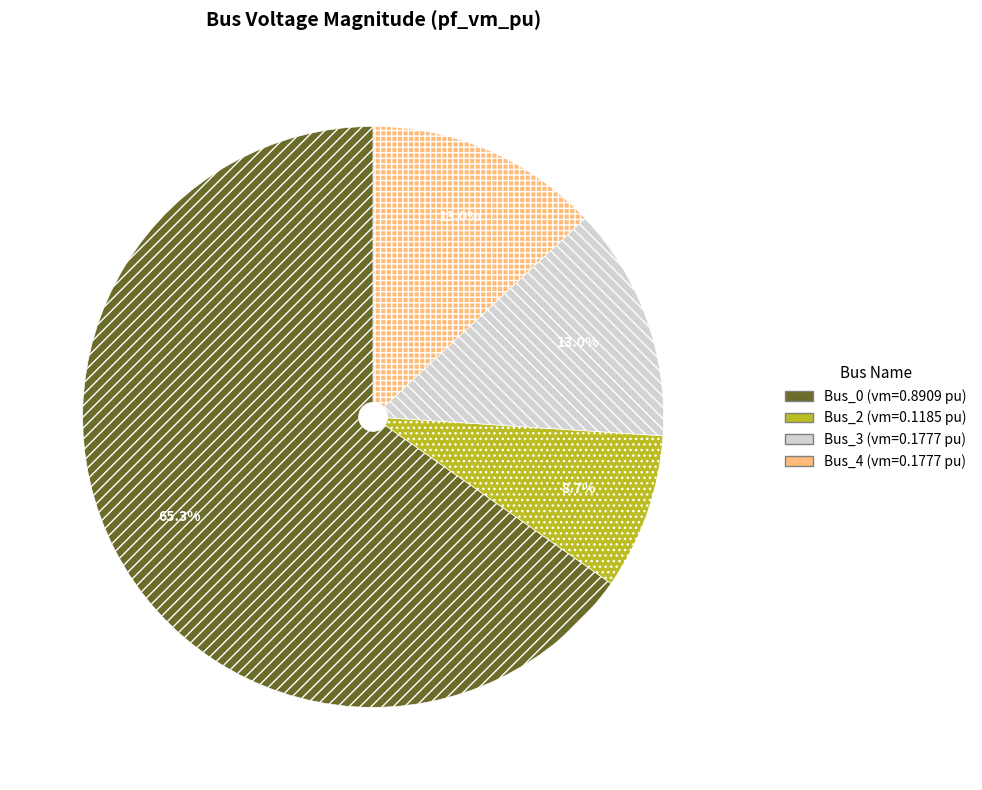

Is there any slice that represents more than half of the pie?

Yes